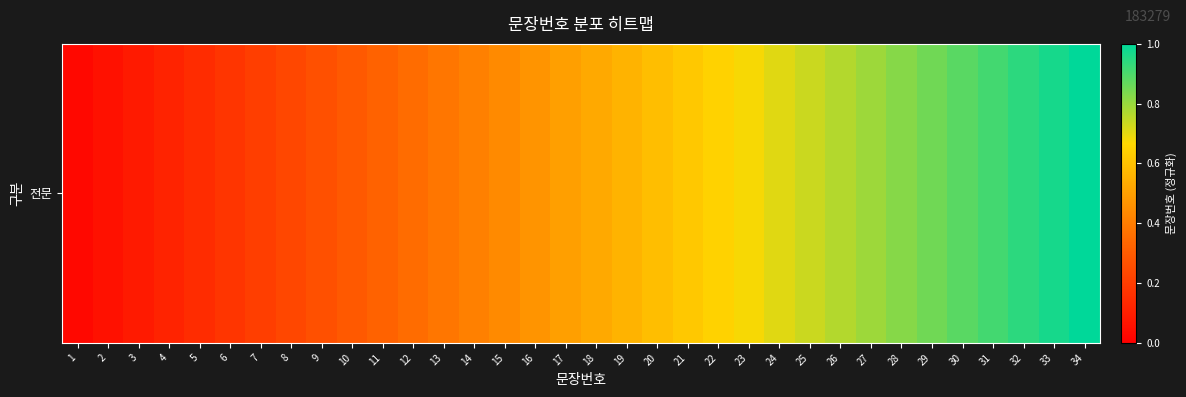

Rank the categories by value from lowest to highest.

1, 2, 3, 4, 5, 6, 7, 8, 9, 10, 11, 12, 13, 14, 15, 16, 17, 18, 19, 20, 21, 22, 23, 24, 25, 26, 27, 28, 29, 30, 31, 32, 33, 34